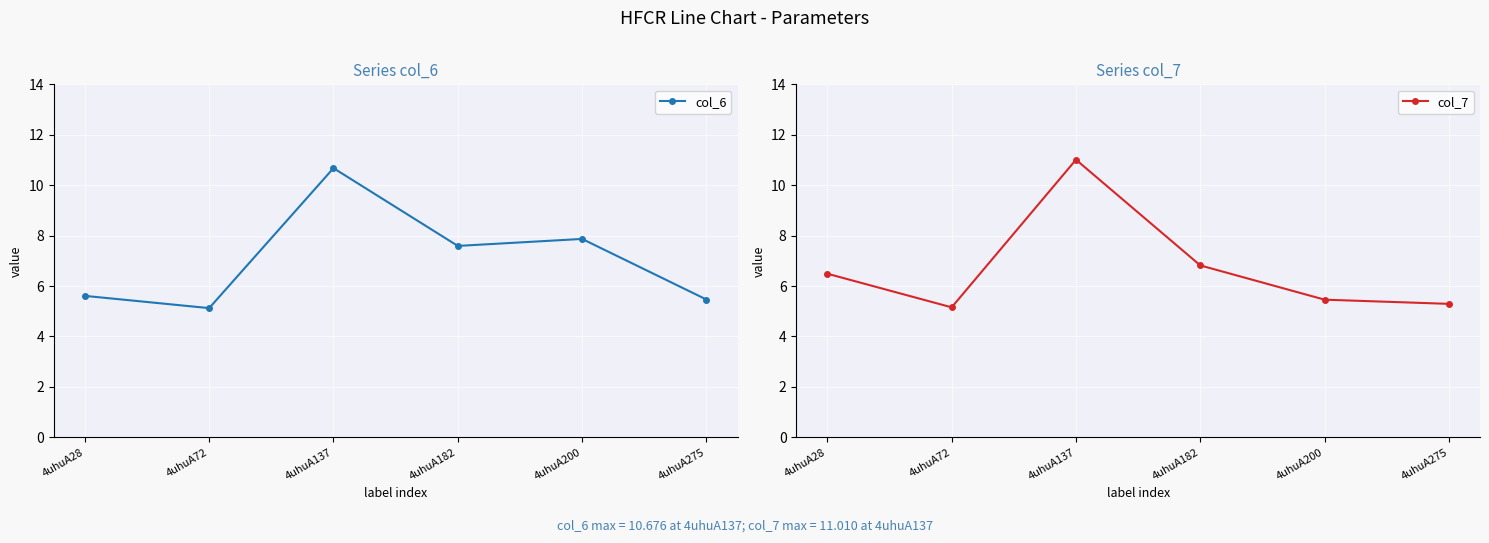

Where is col_7 nearest to the value 8?

4uhuA182